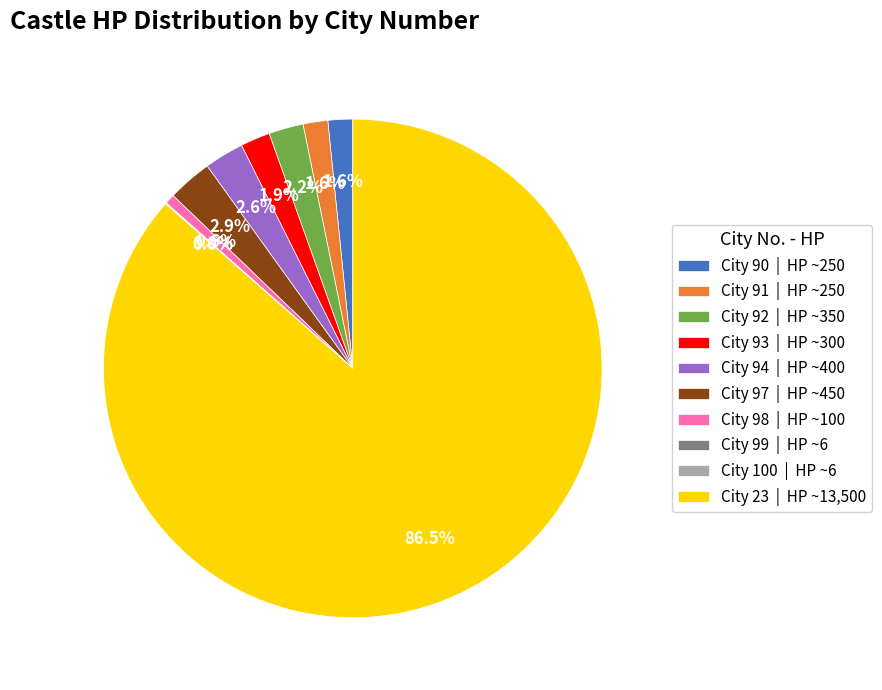

Which has a higher value, City 23 | HP ~13,500 or City 98 | HP ~100?

City 23 | HP ~13,500